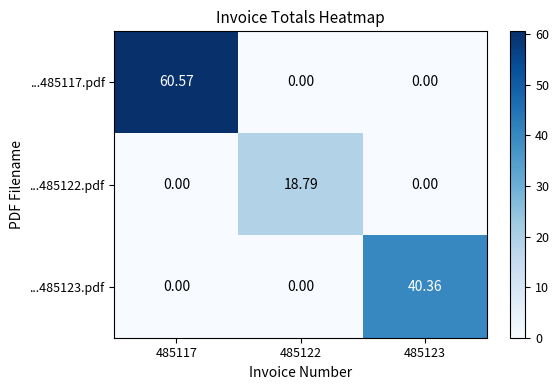

How many distinct data groups are displayed?

3